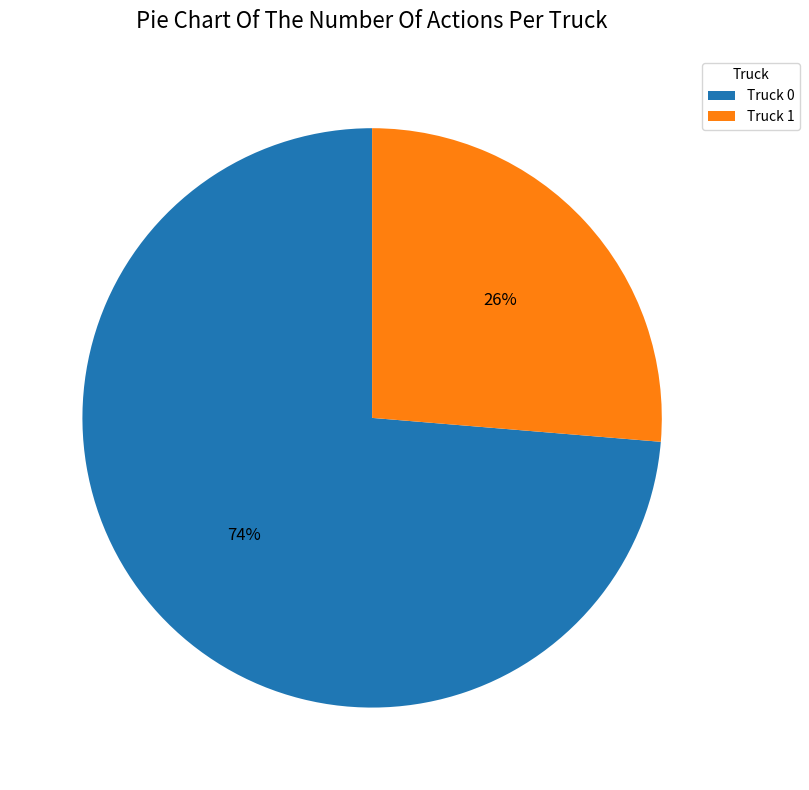

What is the ratio of the value at Truck 0 to the value at Truck 1?

2.8